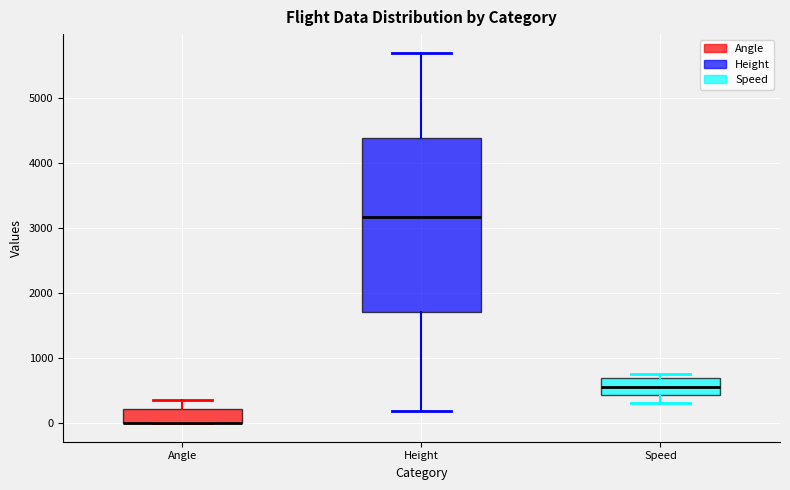

Which box is the tallest, from its lower edge to its upper edge?

Height